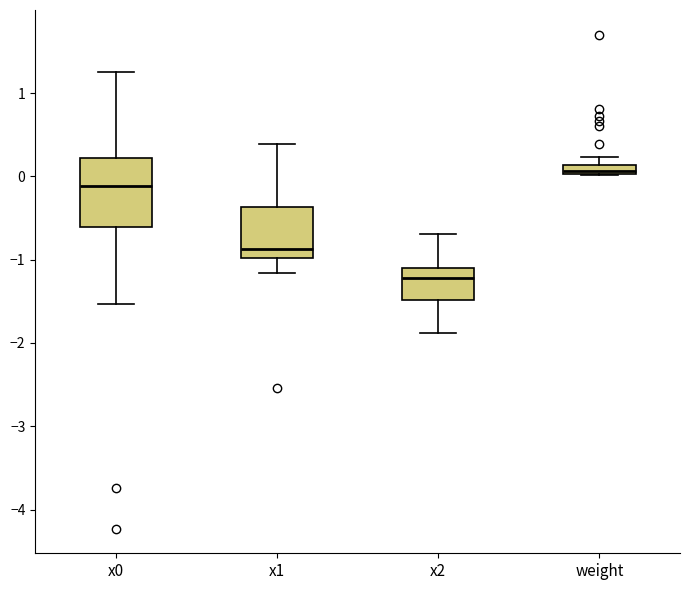

Comparing the boxes themselves (not the whiskers), which one is the tallest?

x0